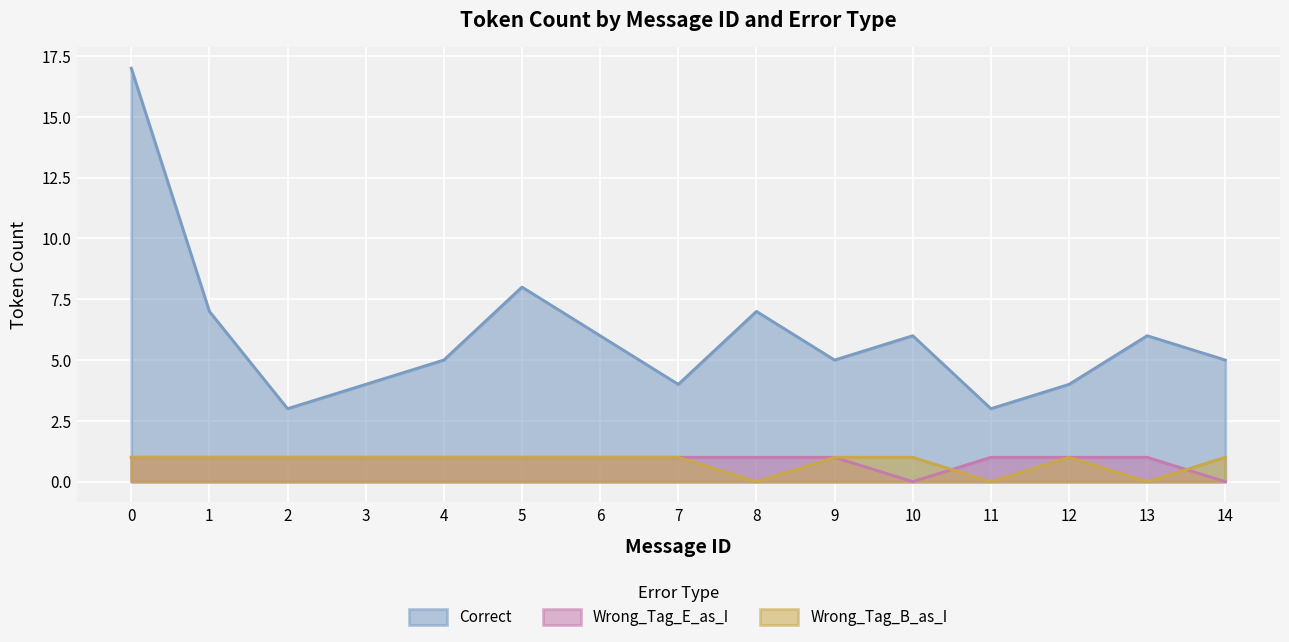

True or false: Wrong_Tag_B_as_I and Wrong_Tag_E_as_I cross at least once.

True